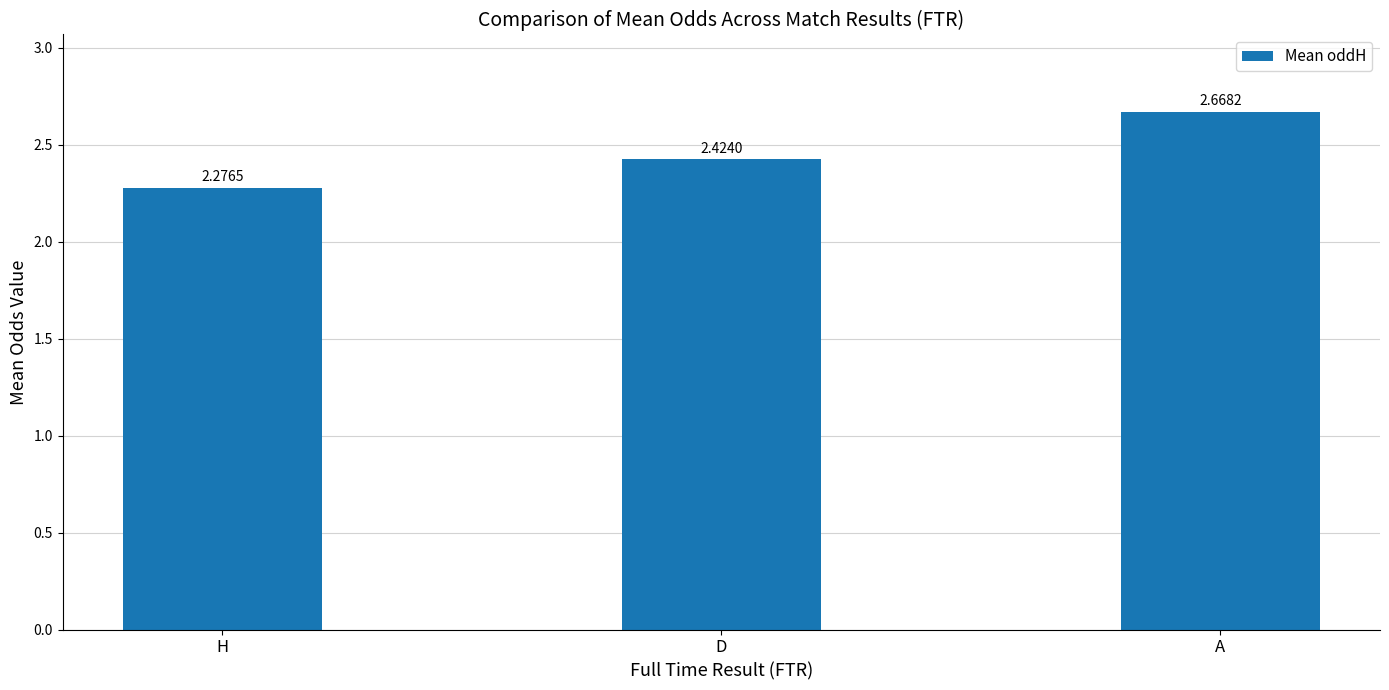

What is the change in value from H to A?

+0.4